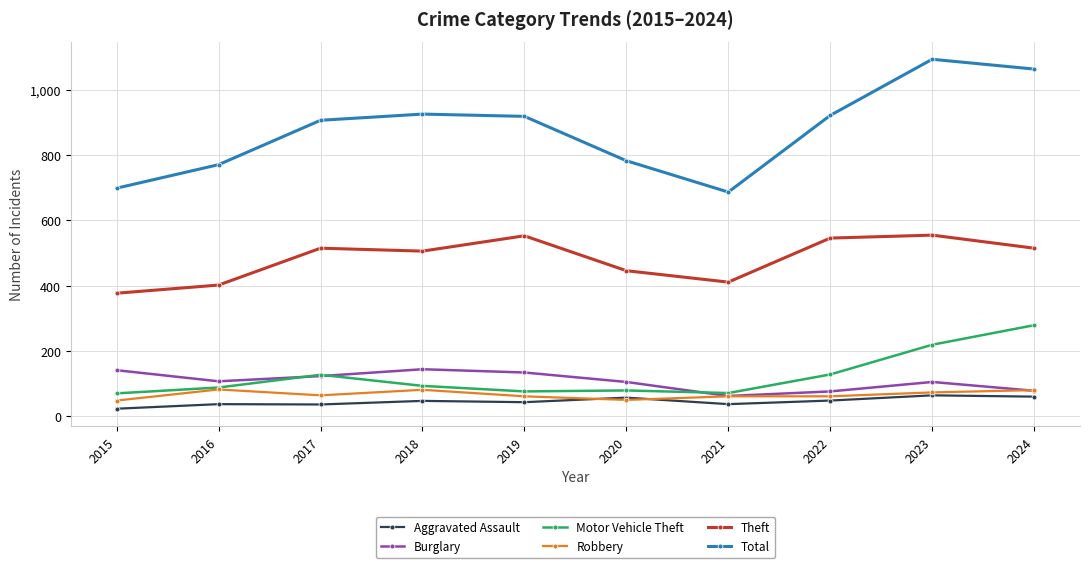

Rank the series by their maximum value, from lowest to highest.

Aggravated Assault, Robbery, Burglary, Motor Vehicle Theft, Theft, Total